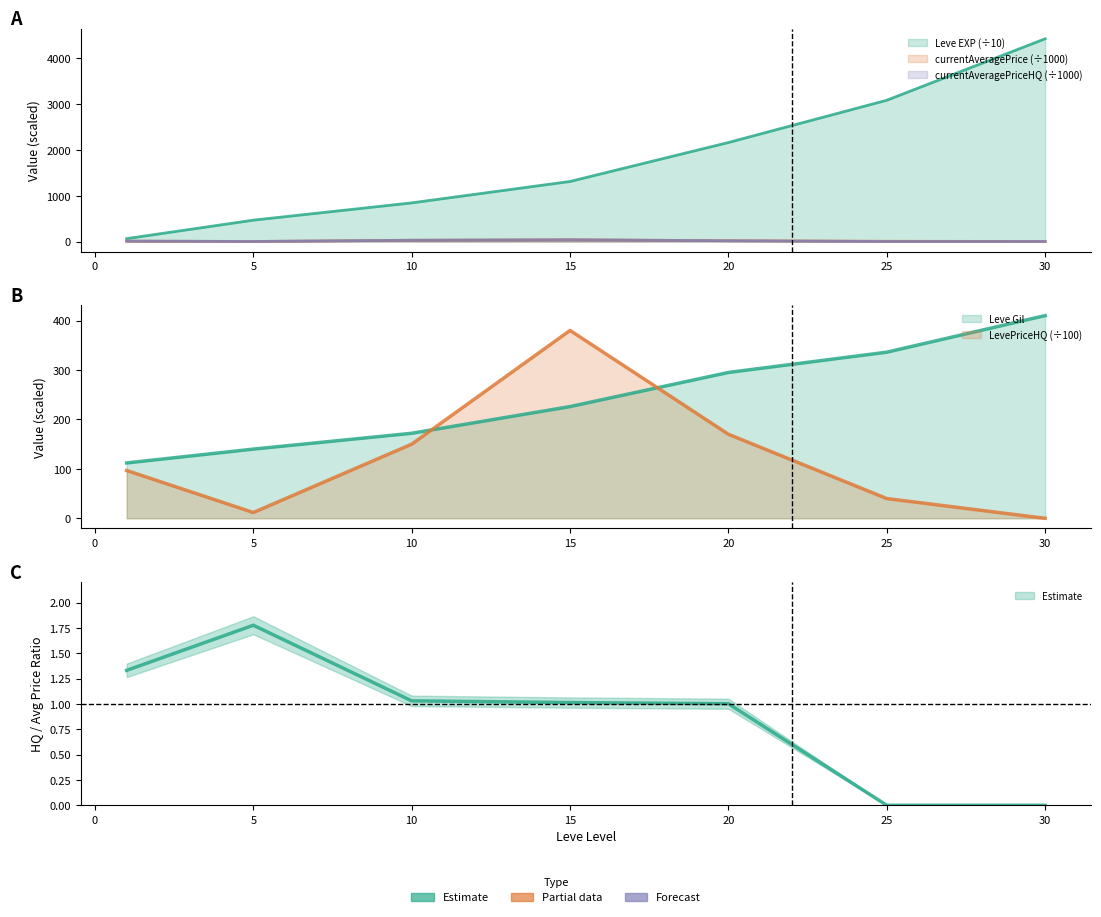

List the series in order of their peak value, highest first.

Leve EXP, Leve Gil, LevePriceHQ, currentAveragePriceHQ, currentAveragePrice